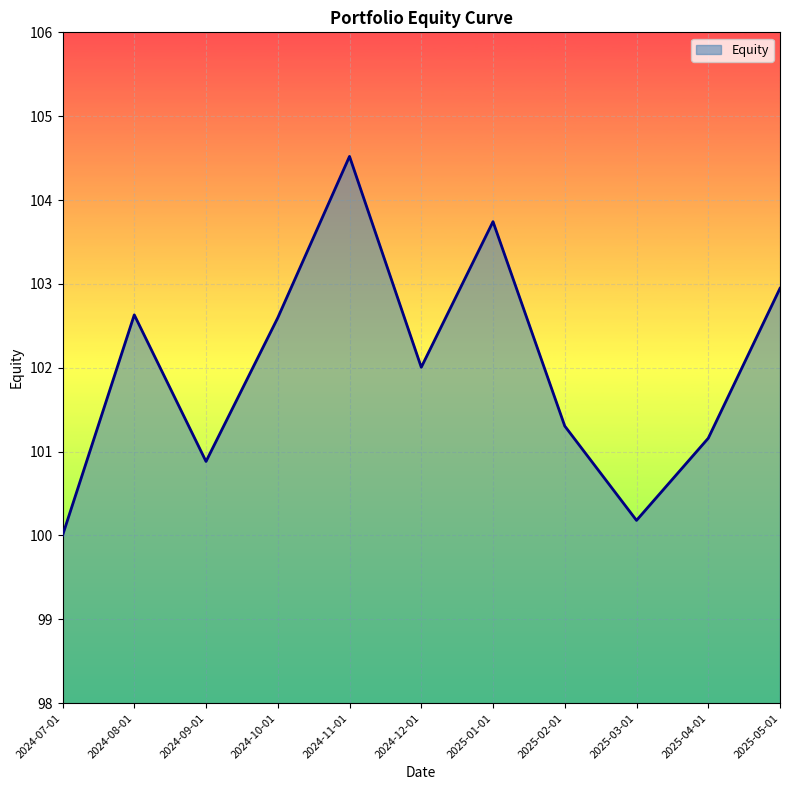

What is the approximate value at 2025-02-01?

101.3